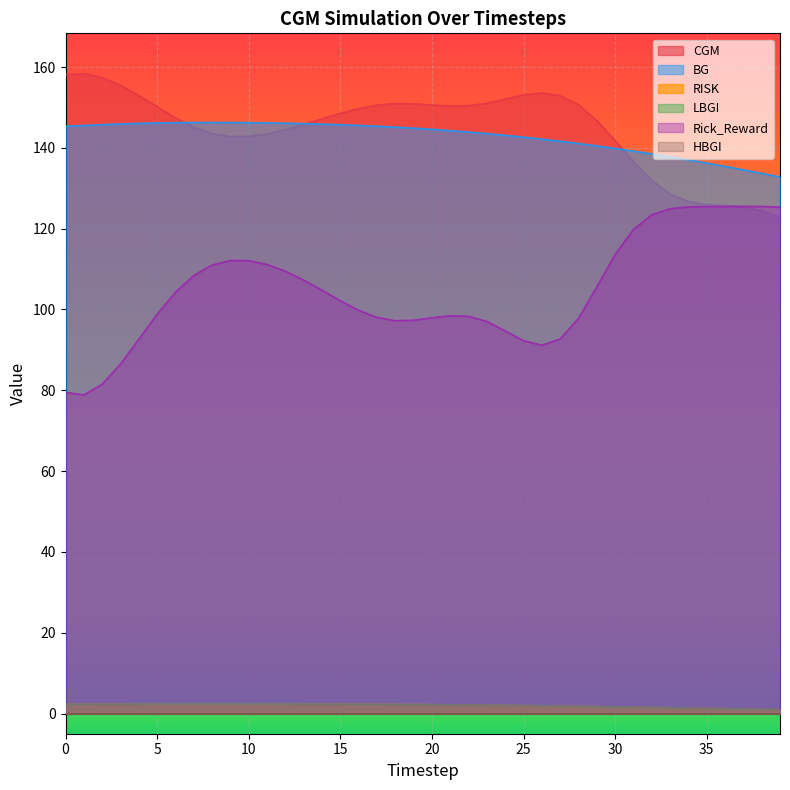

Which category has the highest value in the Rick_Reward series?

38